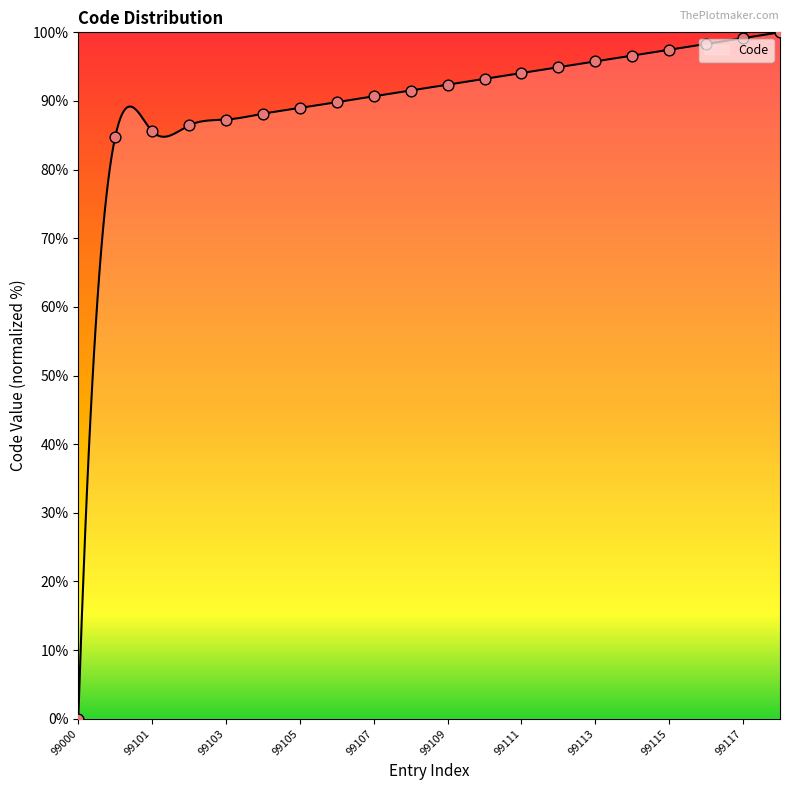

What is the difference between the maximum and minimum values?

100.0